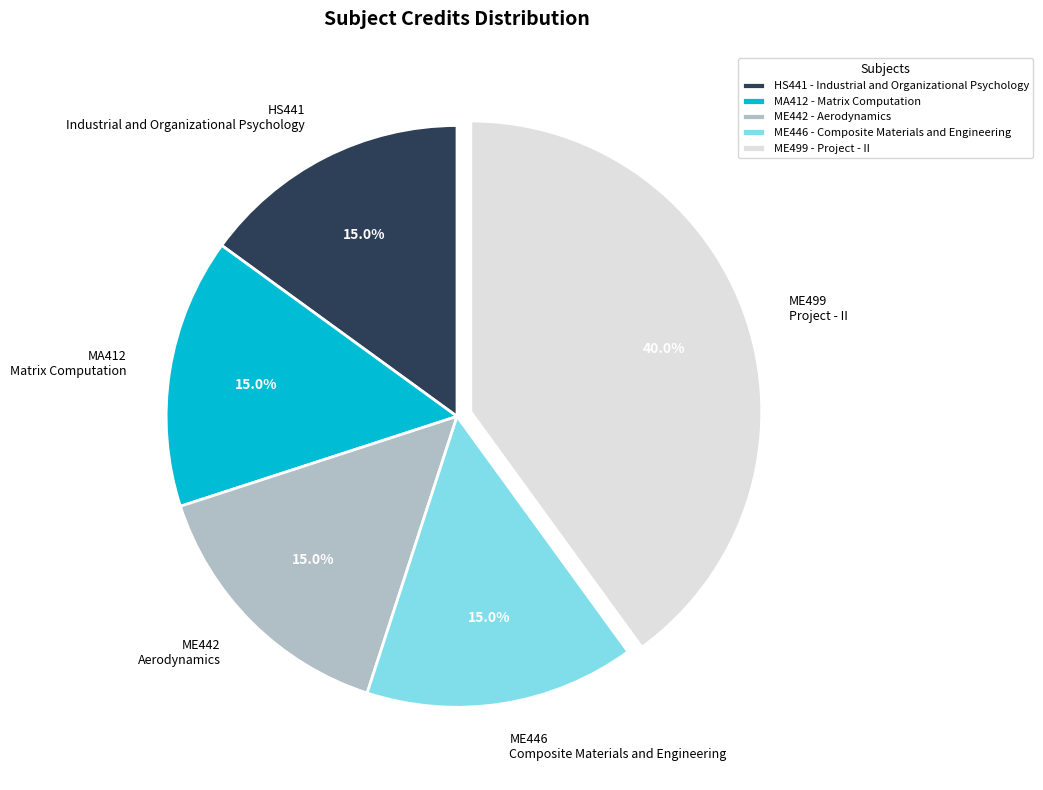

Does any single category account for the majority?

No